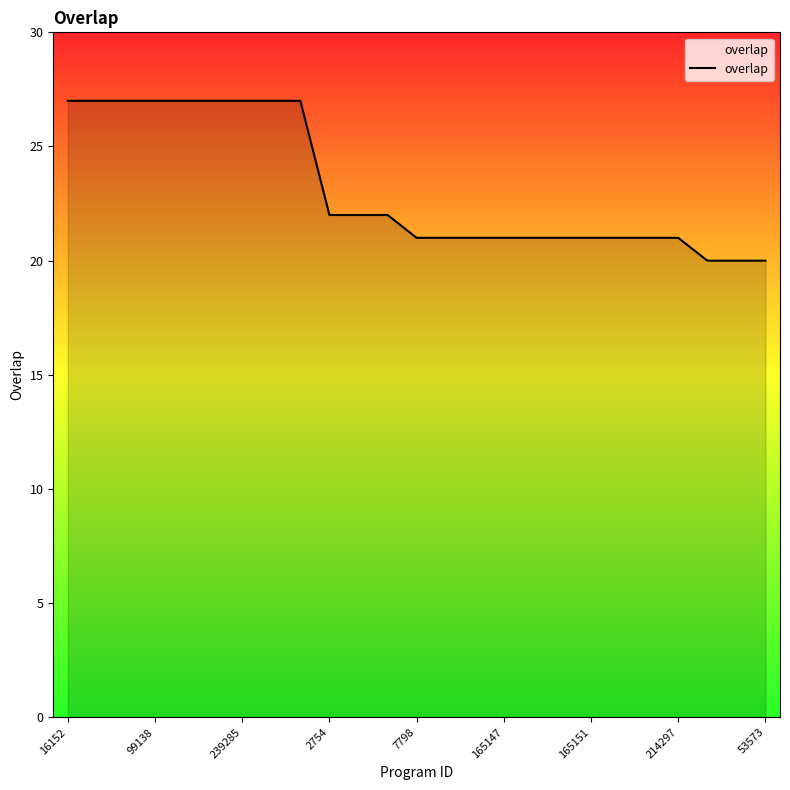

What is the maximum value shown in the chart?

27